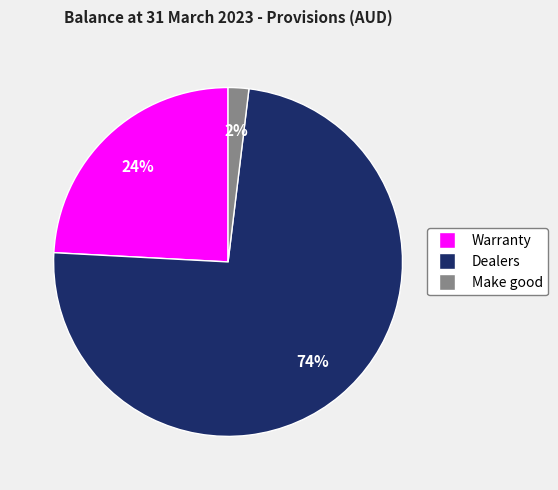

Which category accounts for the majority?

Dealers